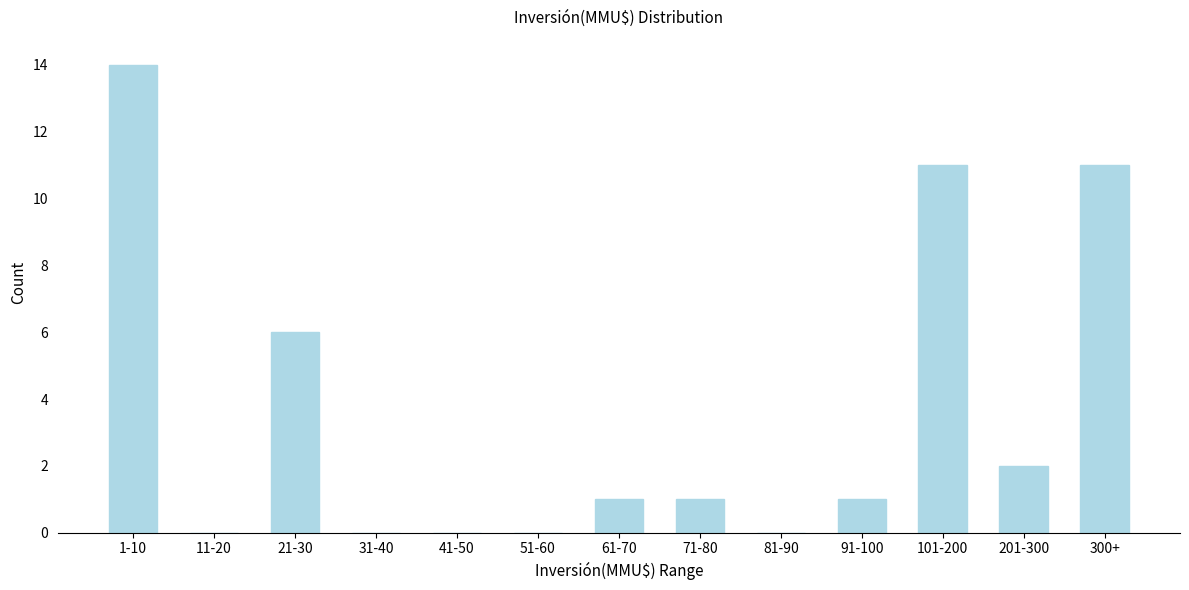

Reading right to left, list all the values displayed in this chart.

300+=11	201-300=2	101-200=11	91-100=1	81-90=0	71-80=1	61-70=1	51-60=0	41-50=0	31-40=0	21-30=6	11-20=0	1-10=14